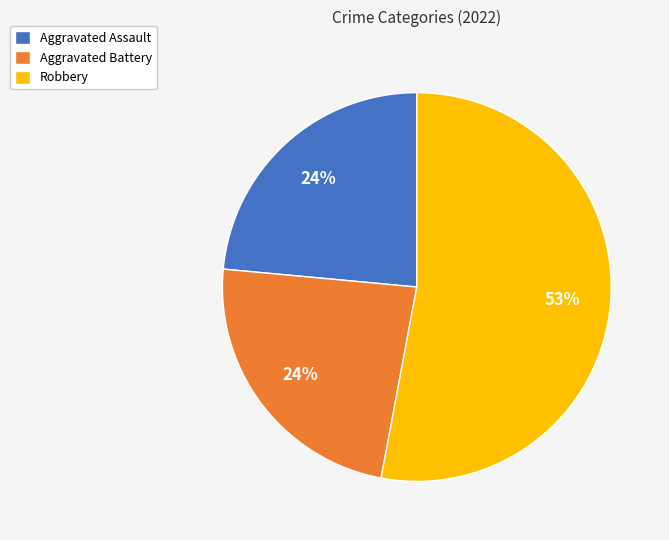

To the nearest percent, what is the difference between the largest and smallest slice percentages?

29%